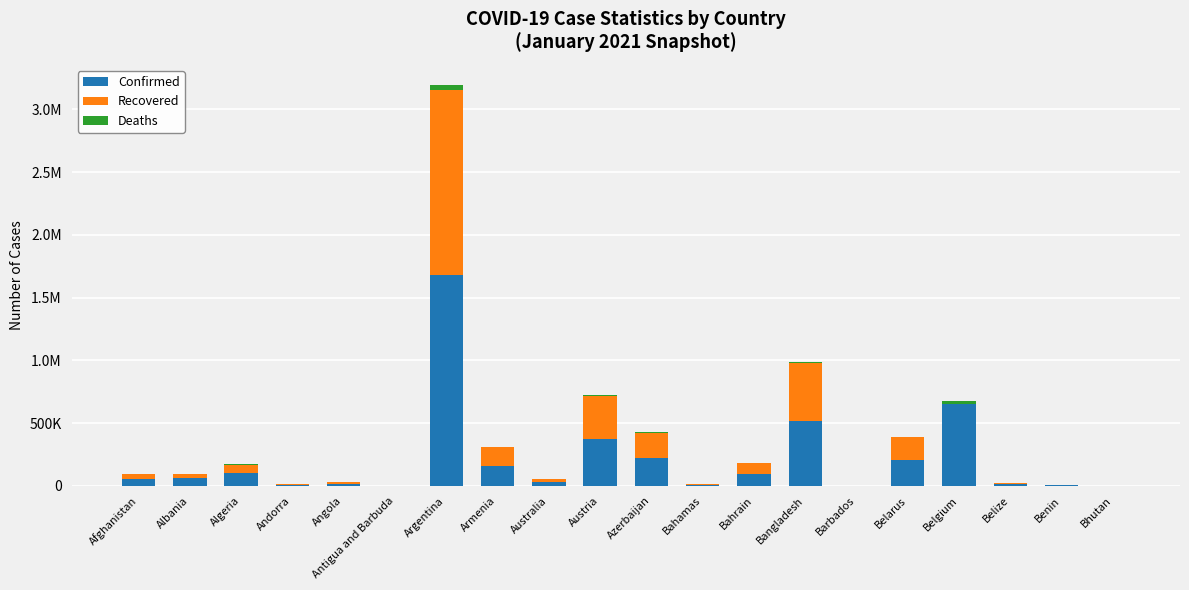

Where does the Deaths series first go above 1217?

Afghanistan